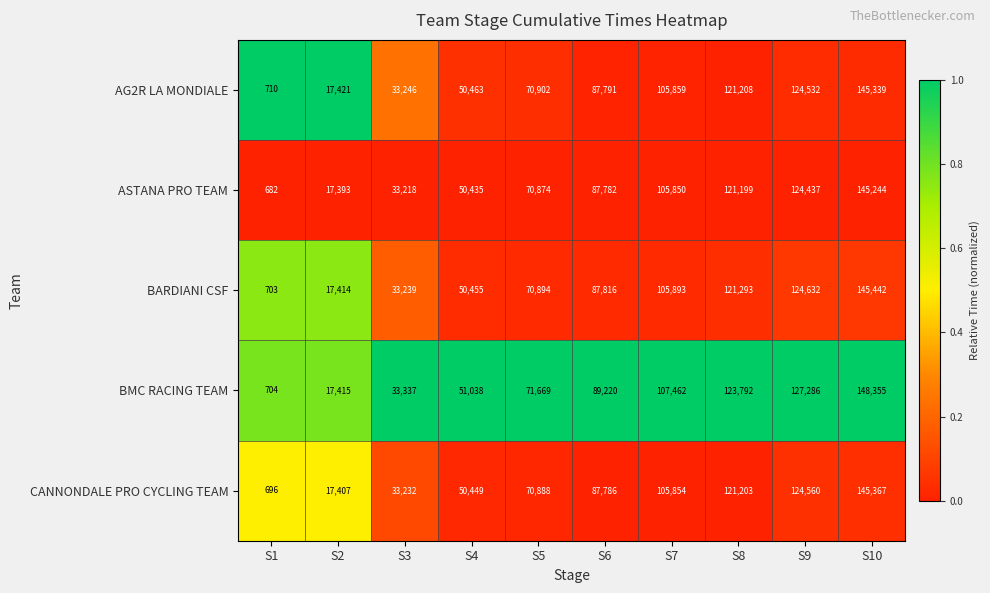

What is the spread (max minus min) of values at S3?

119